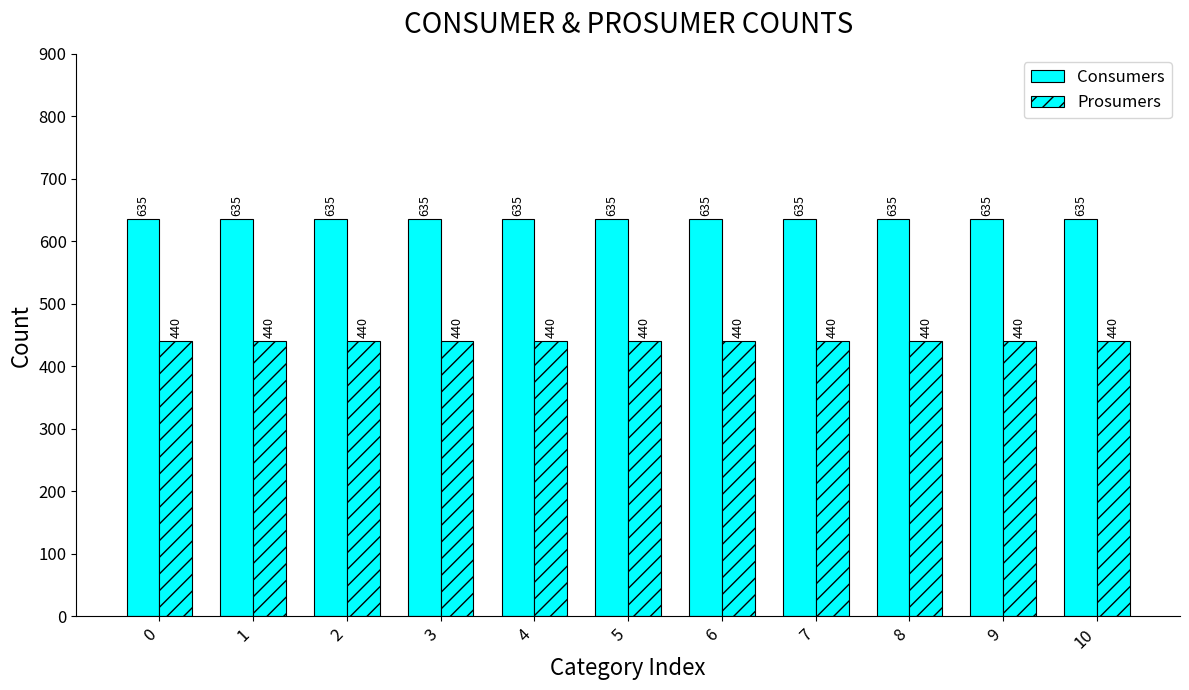

The value of Consumers at 9 is 428. True or false?

False